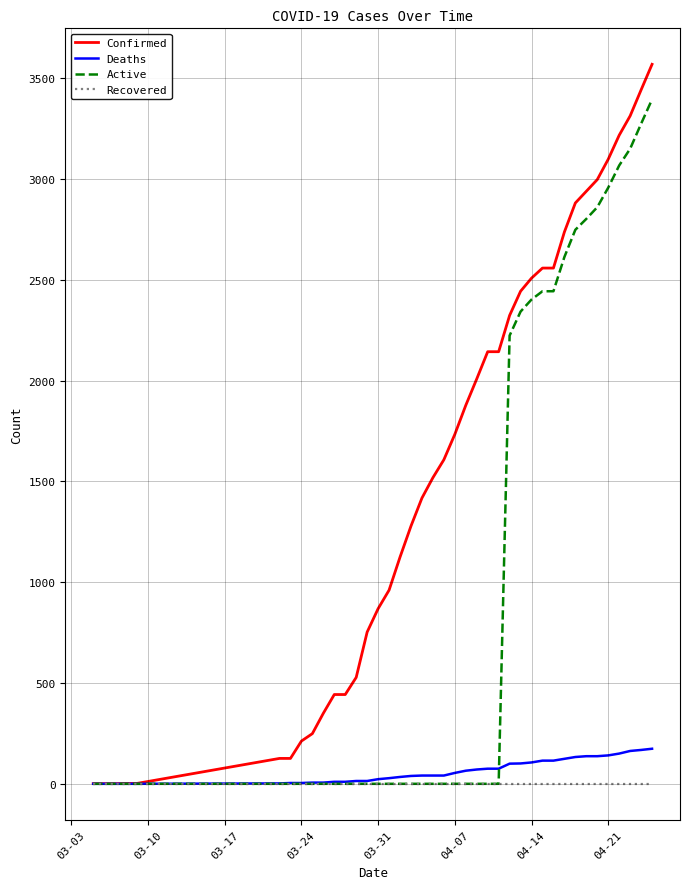

What is the maximum value for Active?

3396